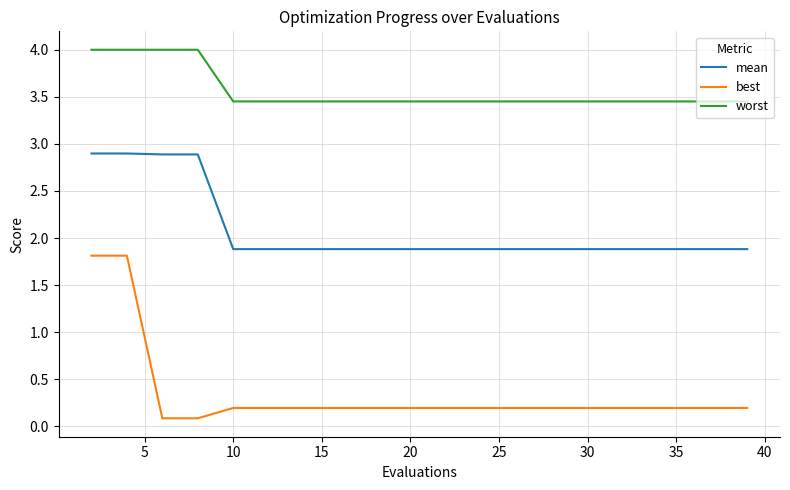

Is this an area chart (filled region under the line)?

No